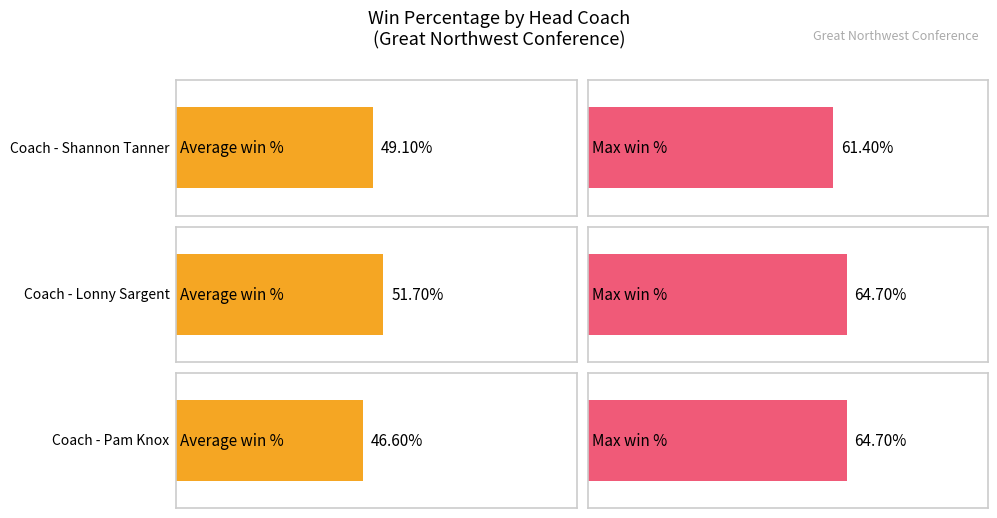

Reading right to left, extract all data points from this chart.

Average win_perc: Pam Knox=0.5	Lonny Sargent=0.5	Shannon Tanner=0.5
Max win_perc: Pam Knox=0.6	Lonny Sargent=0.6	Shannon Tanner=0.6